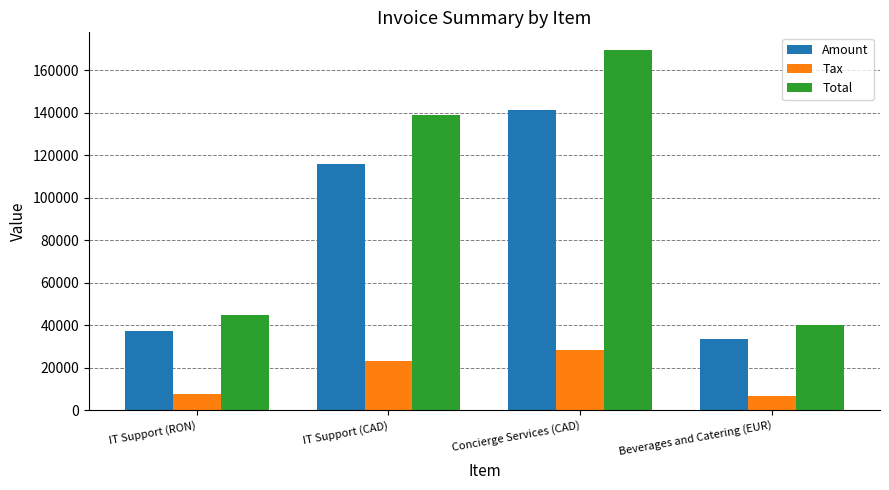

True or false: Total has a value of 40274.4 at Beverages and Catering (EUR).

True